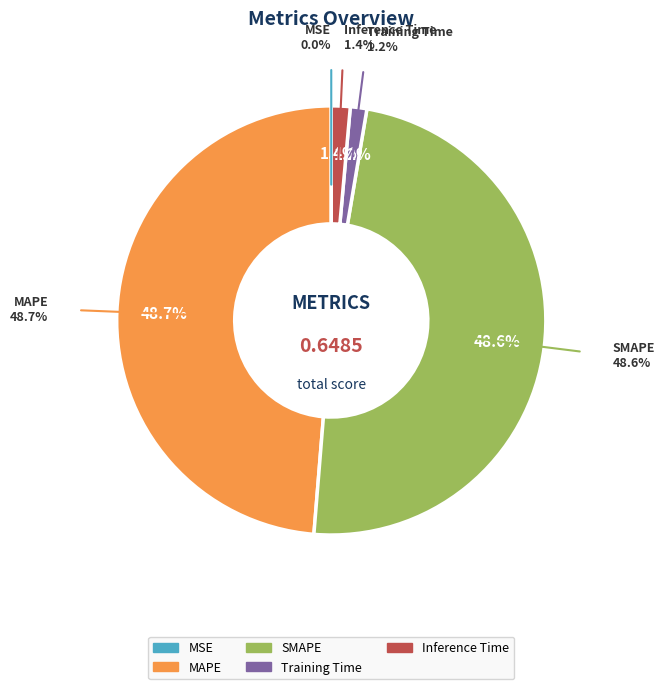

Which slice is the largest?

MAPE